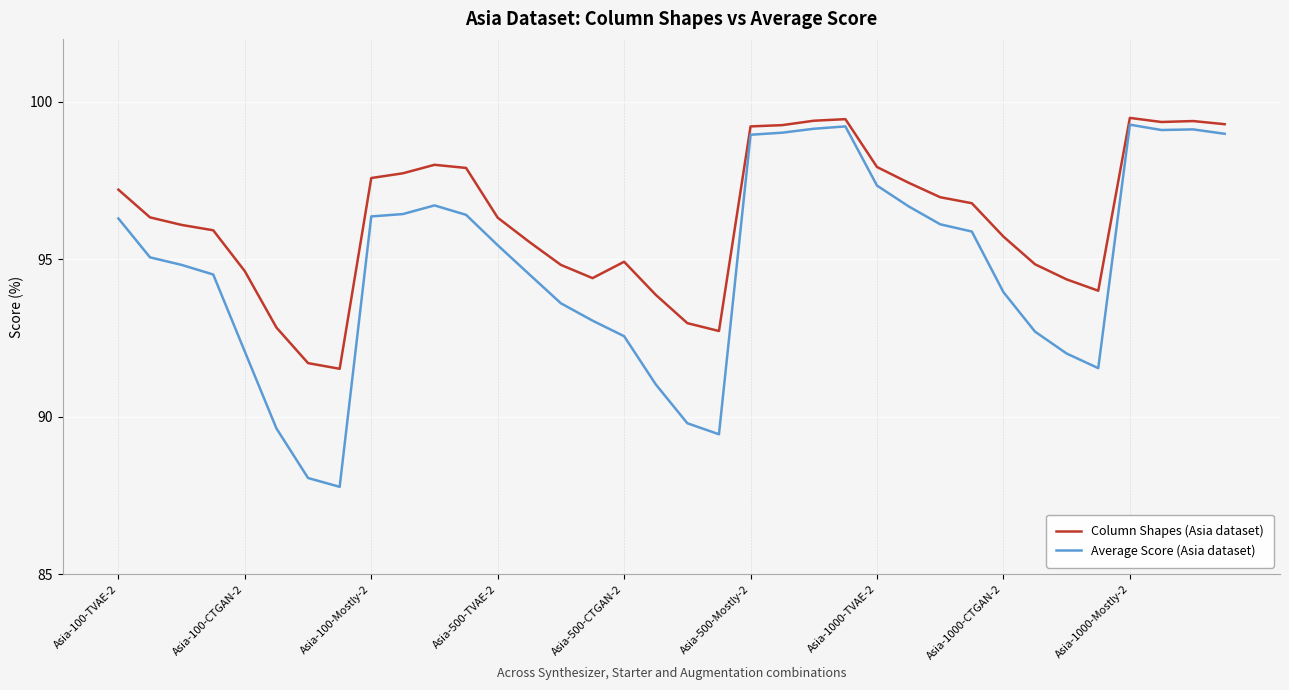

List the series in order of their overall mean, highest first.

Column Shapes (Asia dataset), Average Score (Asia dataset)